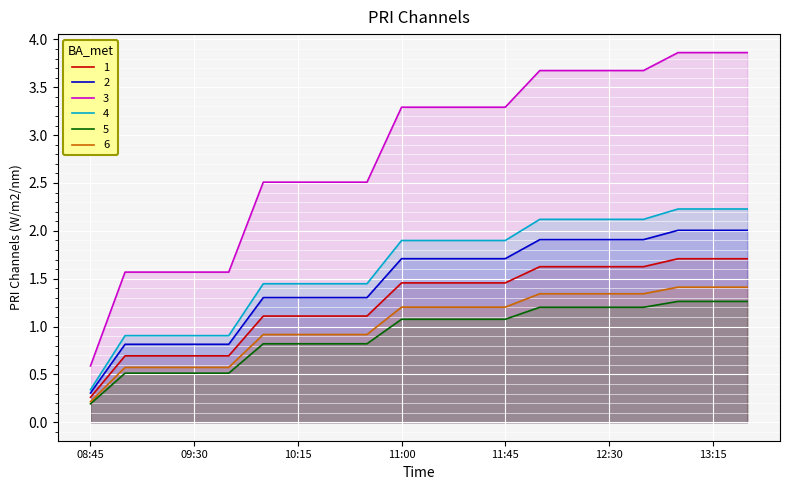

List the series in order of their peak value, lowest first.

5, 6, 1, 2, 4, 3